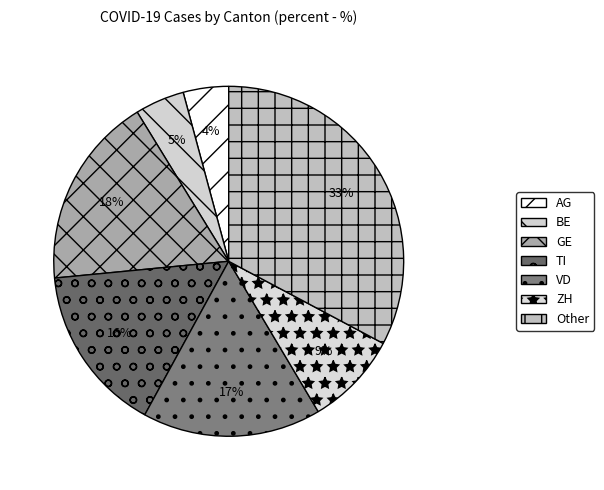

The BE slice represents 1% of the pie. True or false?

False